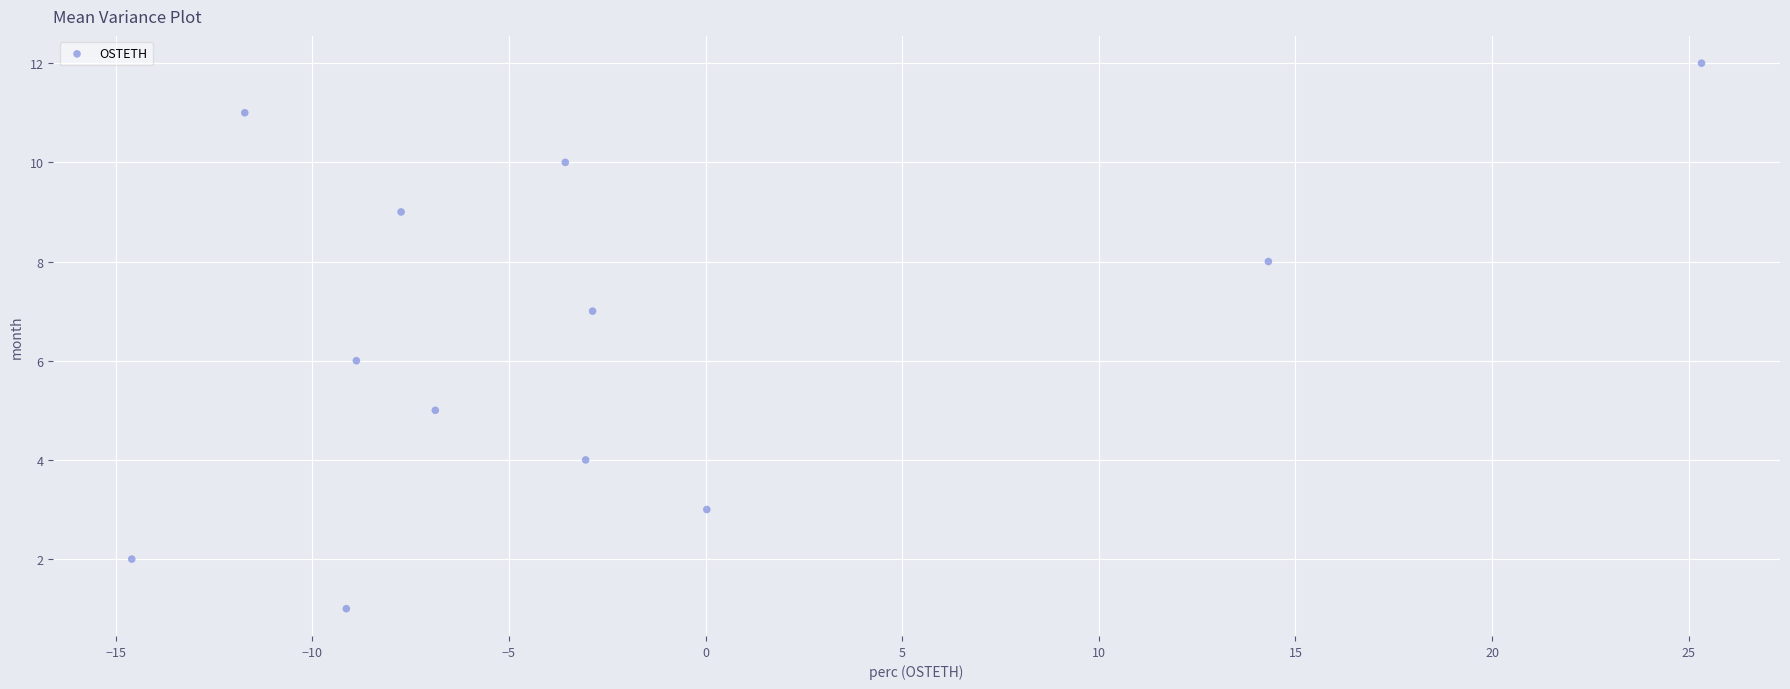

What is the range of Y values (max minus min)?

11